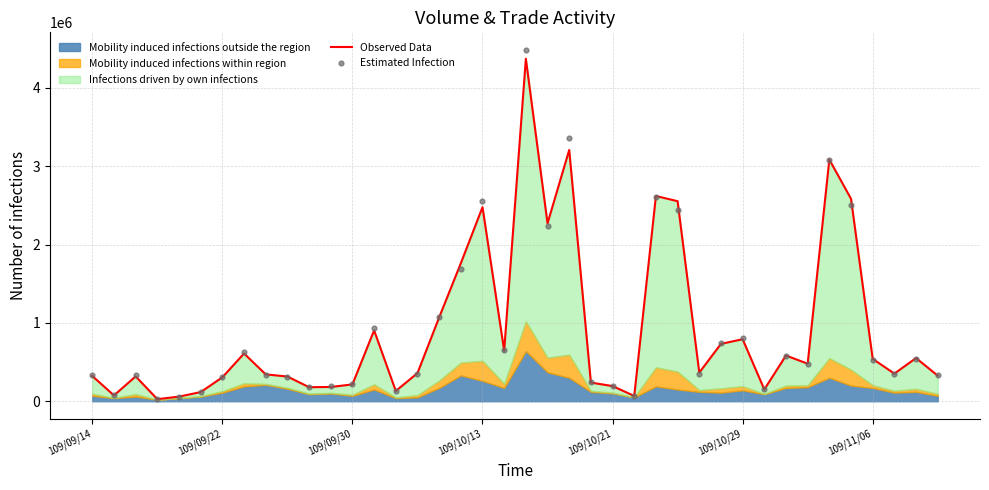

Which series has the largest total across all categories?

Estimated Infection